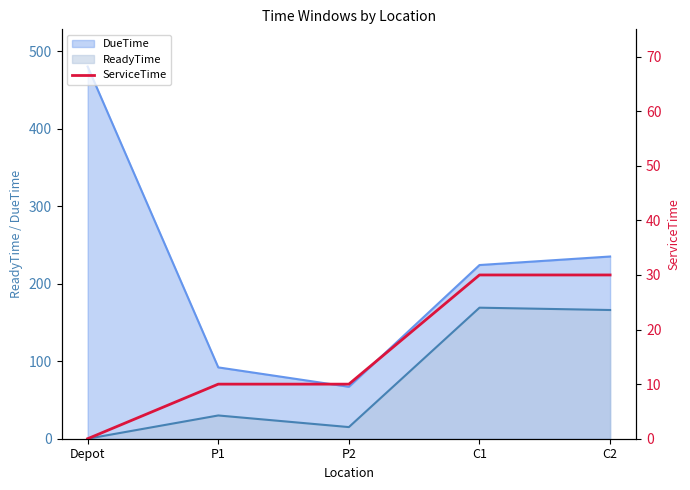

True or false: there are more than 1 points higher than both neighbors.

False